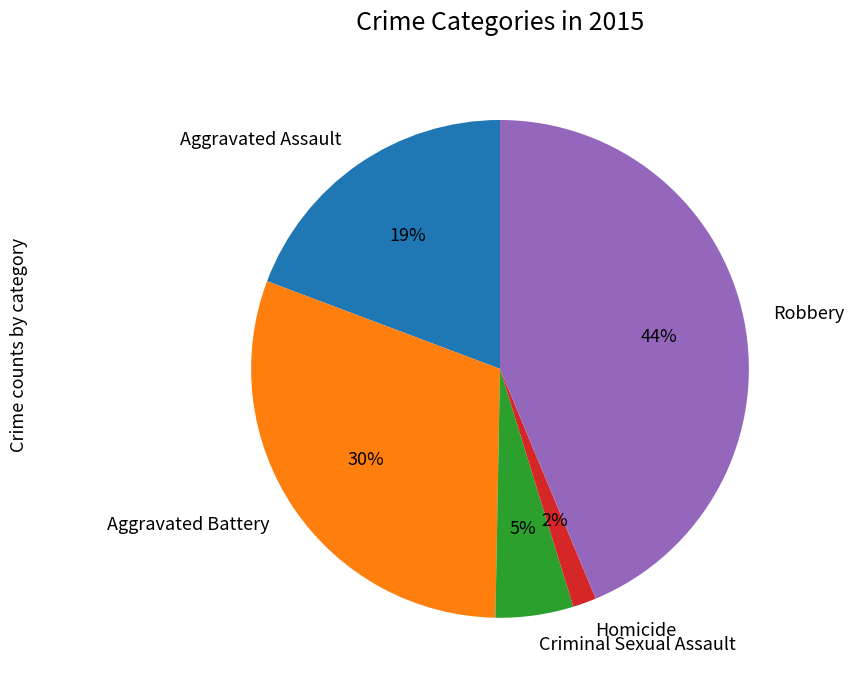

To the nearest percent, what is the combined percentage of Homicide and Criminal Sexual Assault?

7%